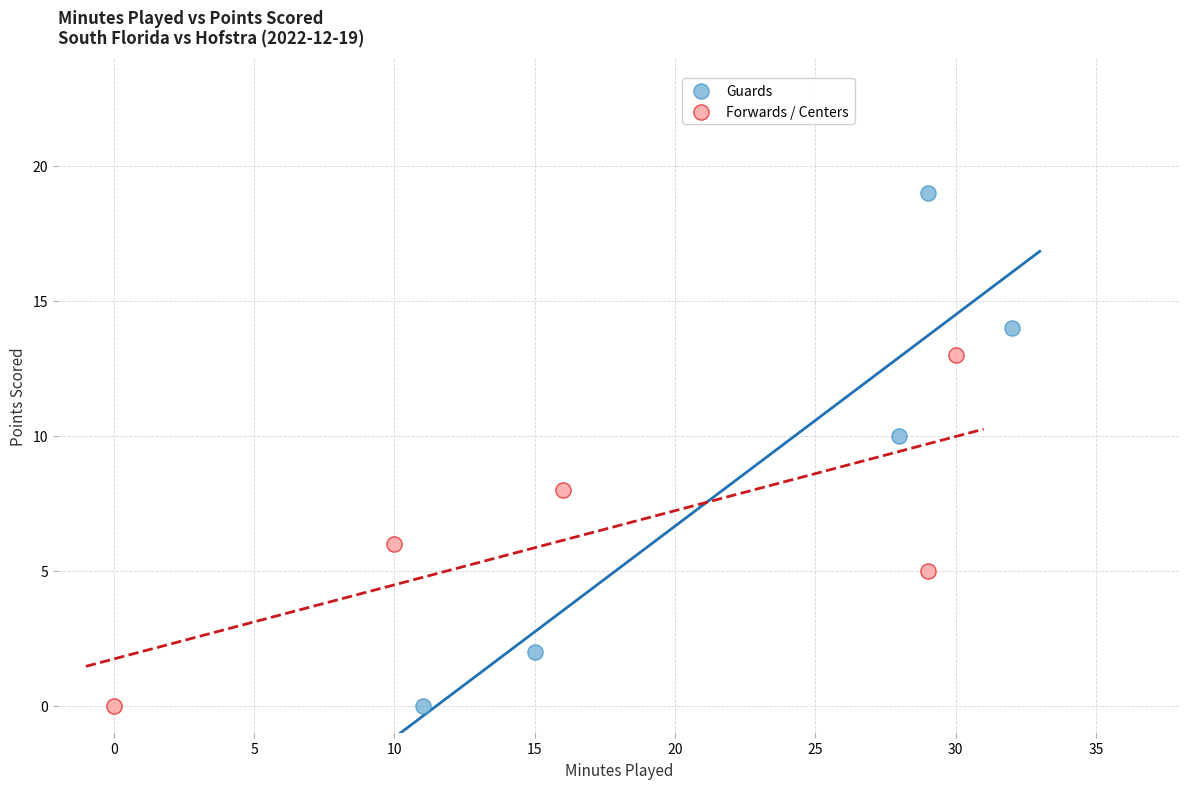

Which series has the largest Y range (max minus min)?

Guards